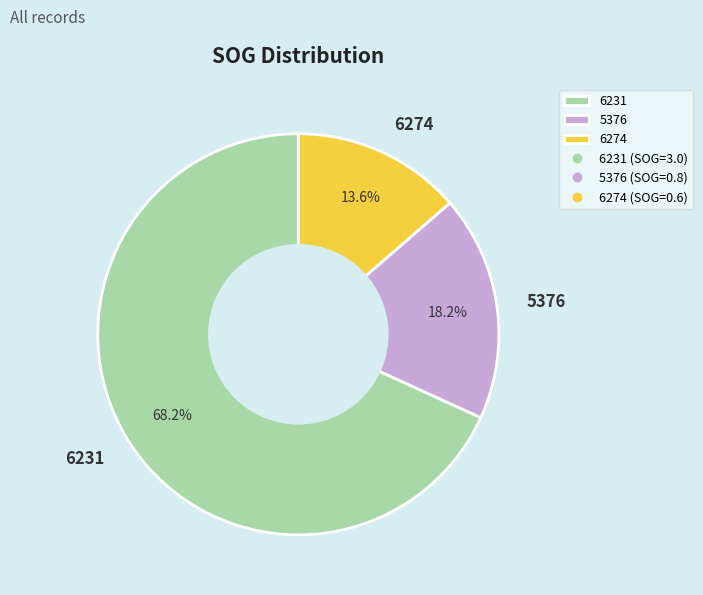

Count the number of slices in the pie.

3